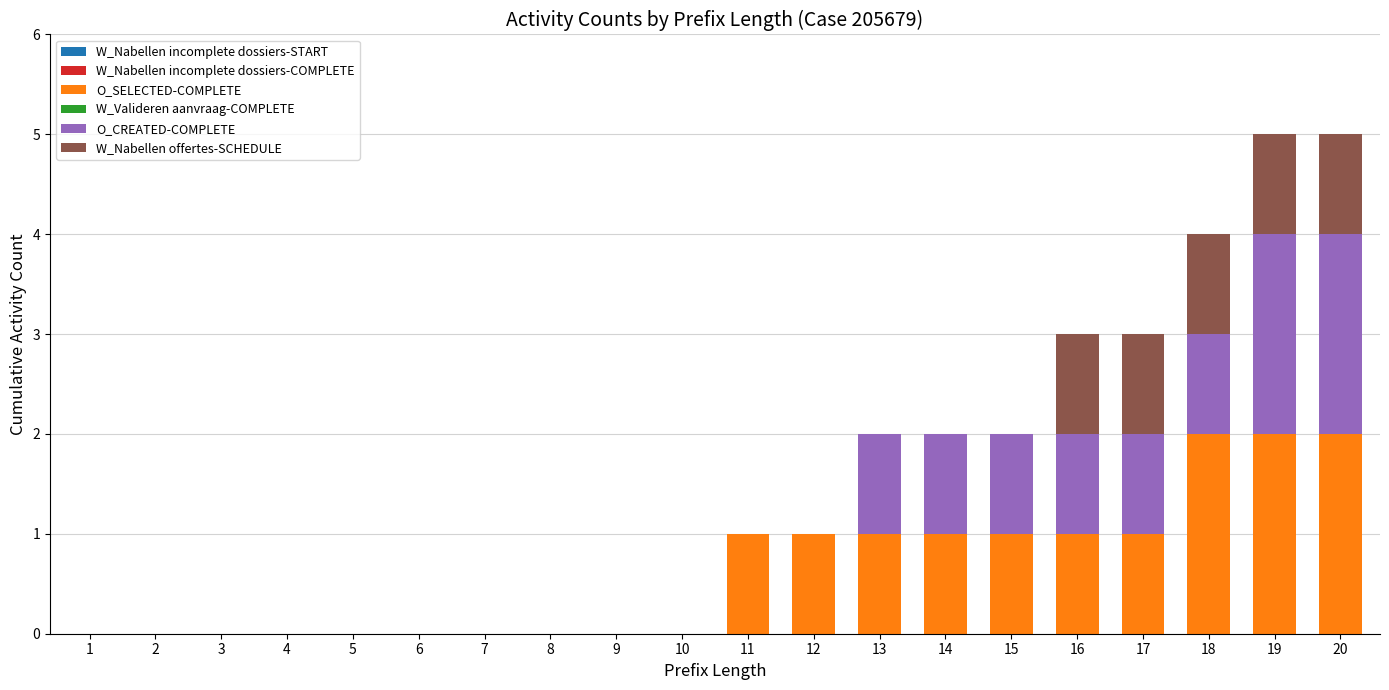

Are the bars grouped side by side (vs. stacked)?

No